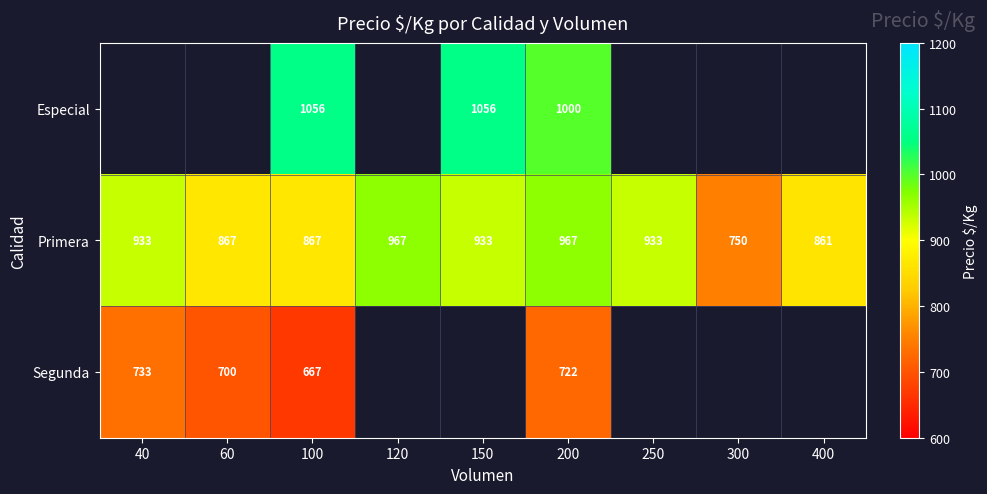

Which category has the highest value across all series?

100